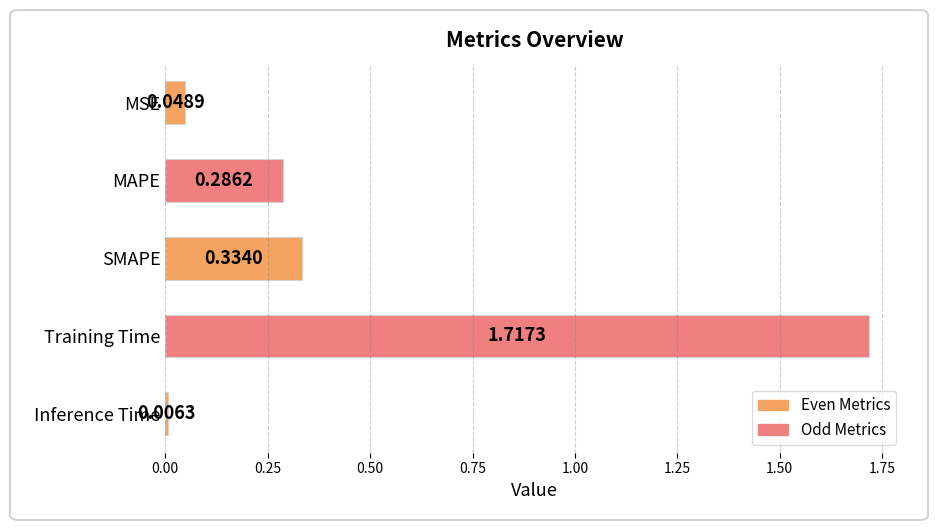

Rank the categories by value from lowest to highest.

Inference Time, MSE, MAPE, SMAPE, Training Time